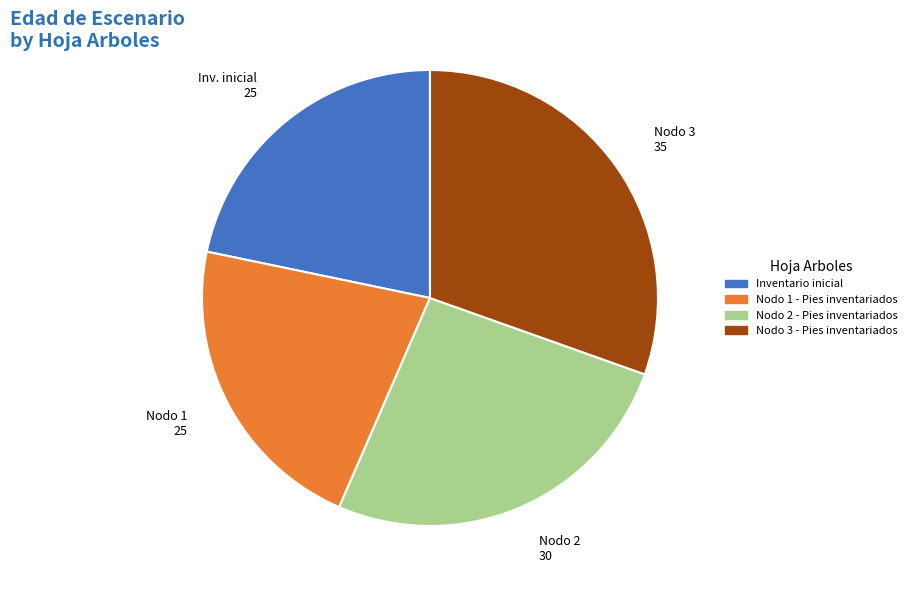

How many slices are in this pie chart?

4